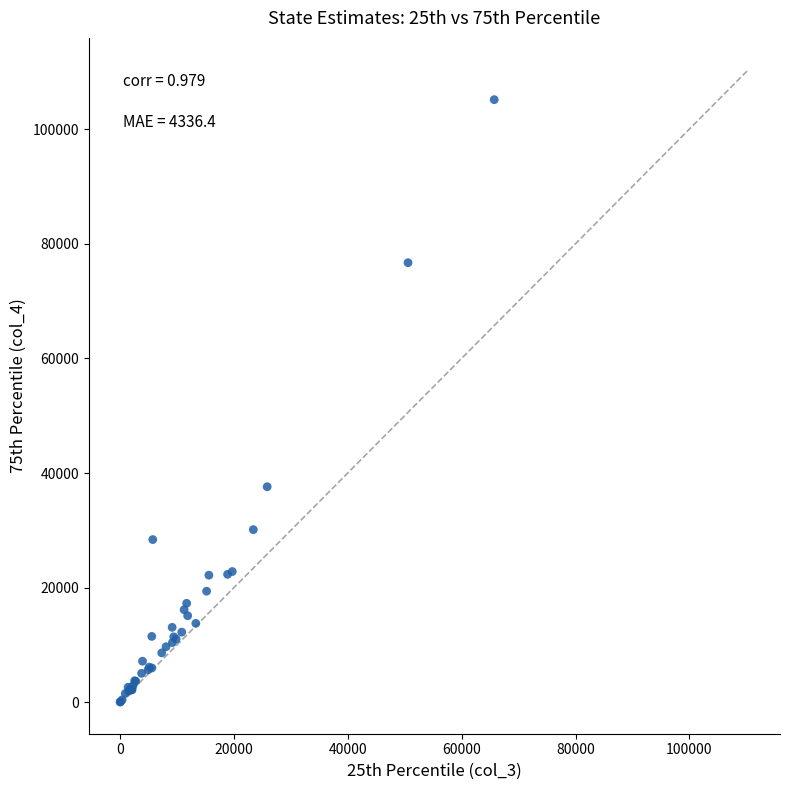

What Y value in the scatter plot is closest to 52596?

37608